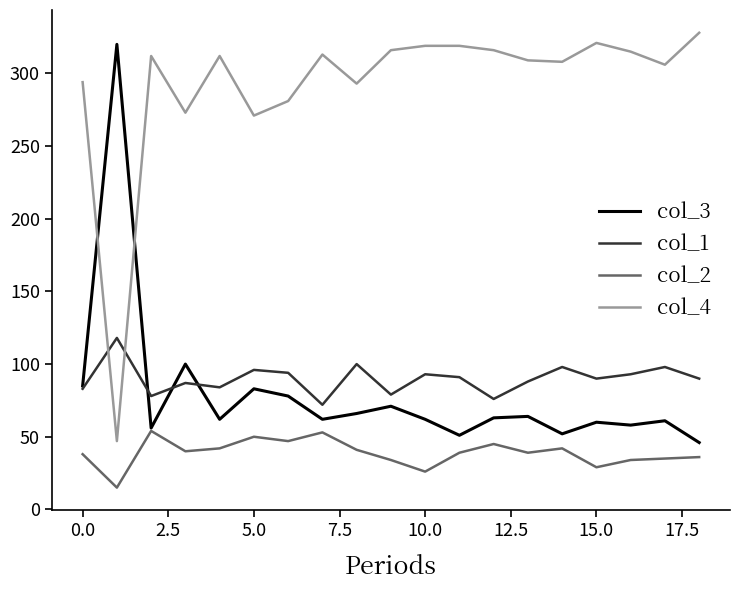

Rank the series by their maximum value, from lowest to highest.

col_2, col_1, col_3, col_4